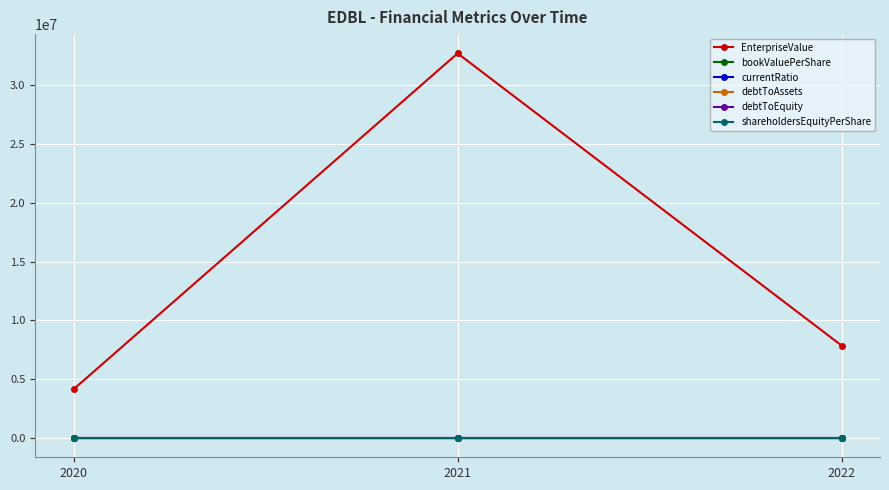

Where is EnterpriseValue nearest to the value 18422353?

2022